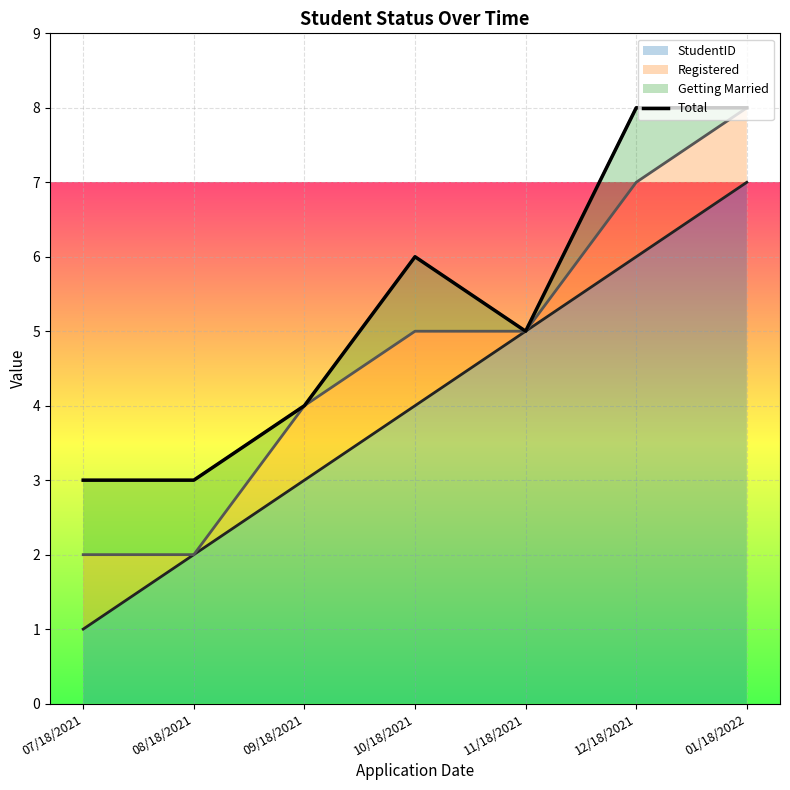

True or false: the data has more than 0 interior local peaks.

True